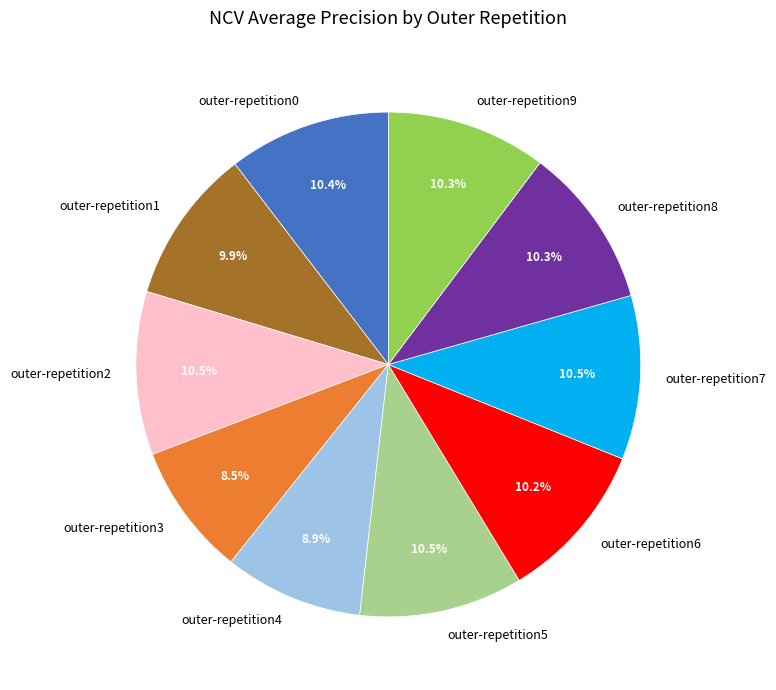

Is it true that outer-repetition7 is 1% of the pie?

False